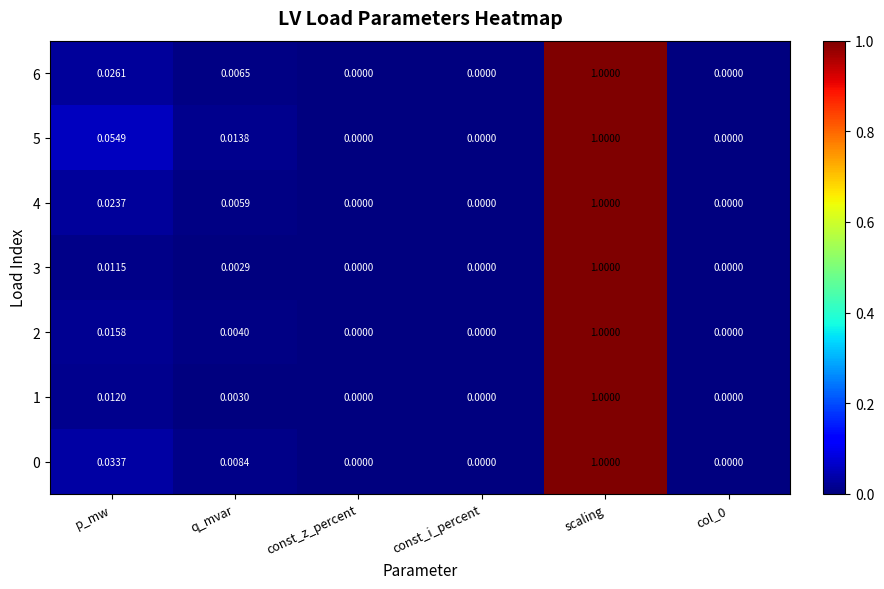

How many values in the 4 series exceed 0?

3